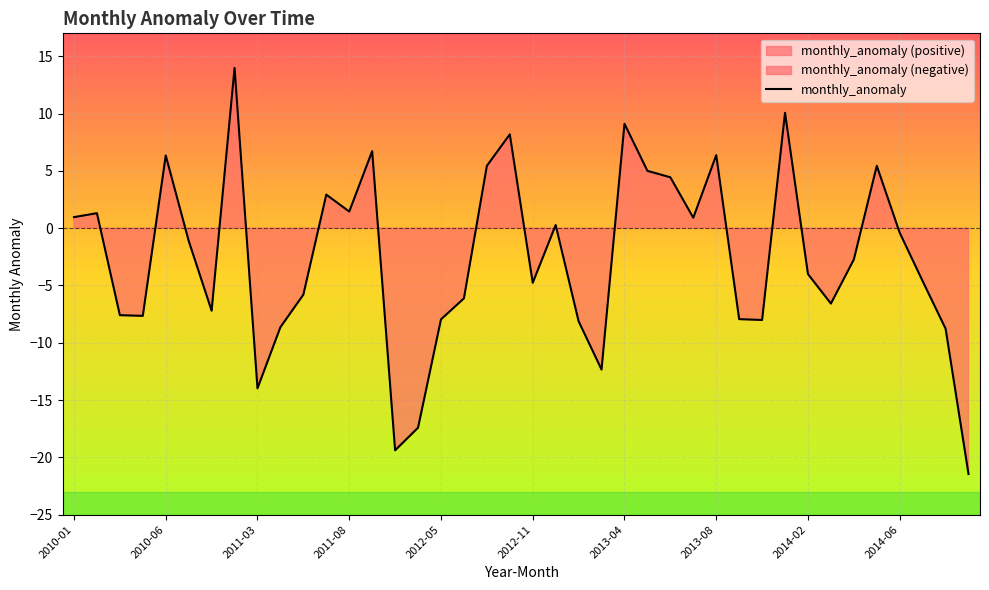

True or false: the data shows -11.0 at 2012-04.

False